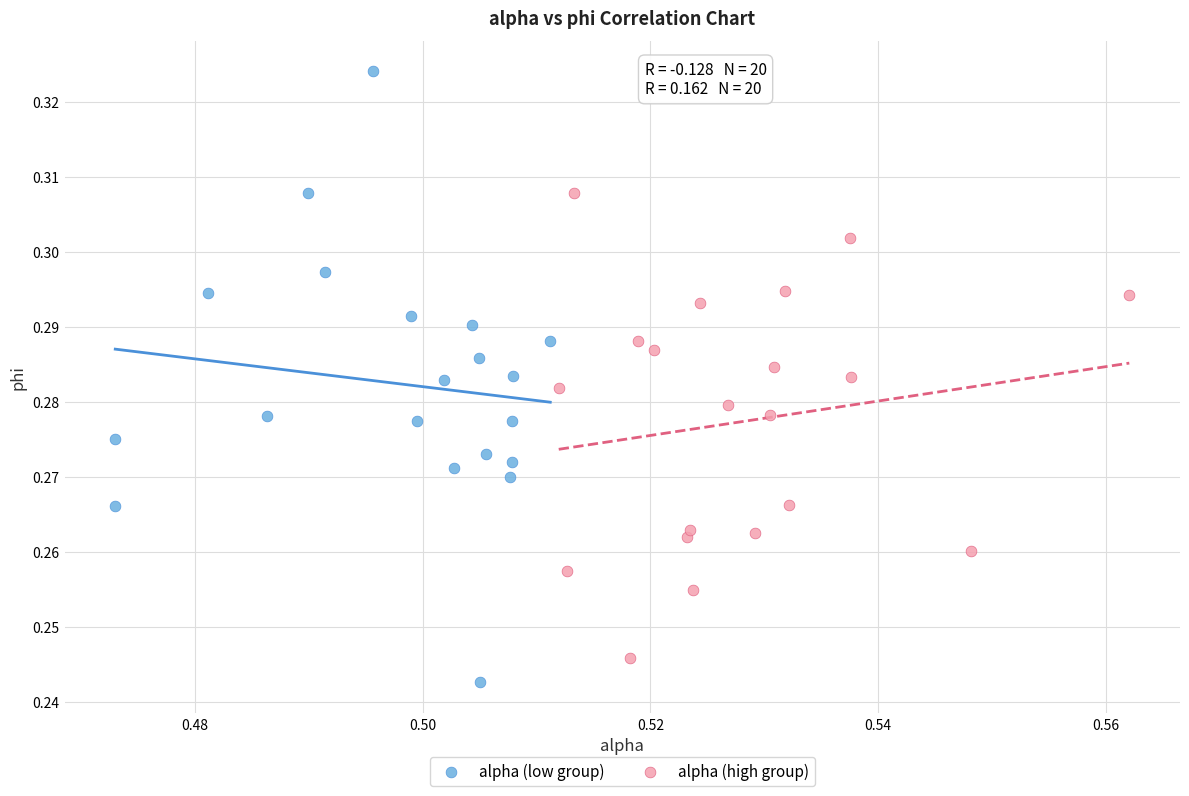

Which series contains the highest Y value?

alpha (low group)